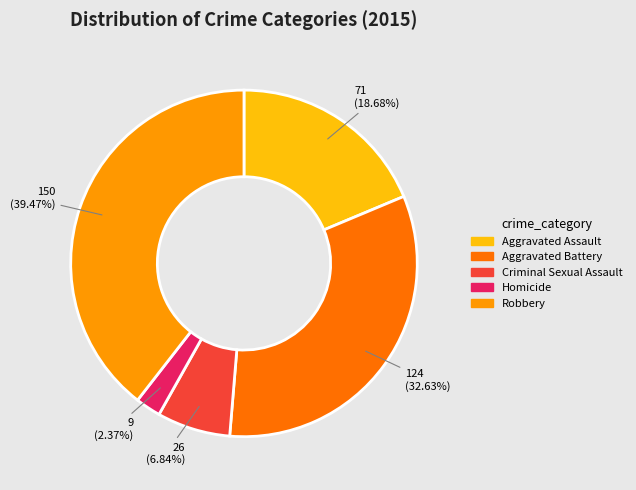

To the nearest percent, what portion does Robbery represent?

39%